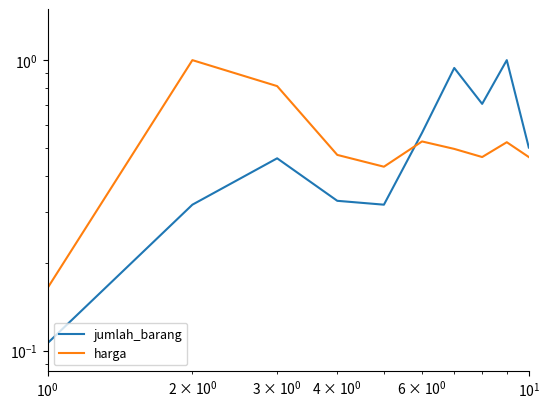

Which series changed the most between $\mathdefault{10^{-1}}$ and 9?

jumlah_barang